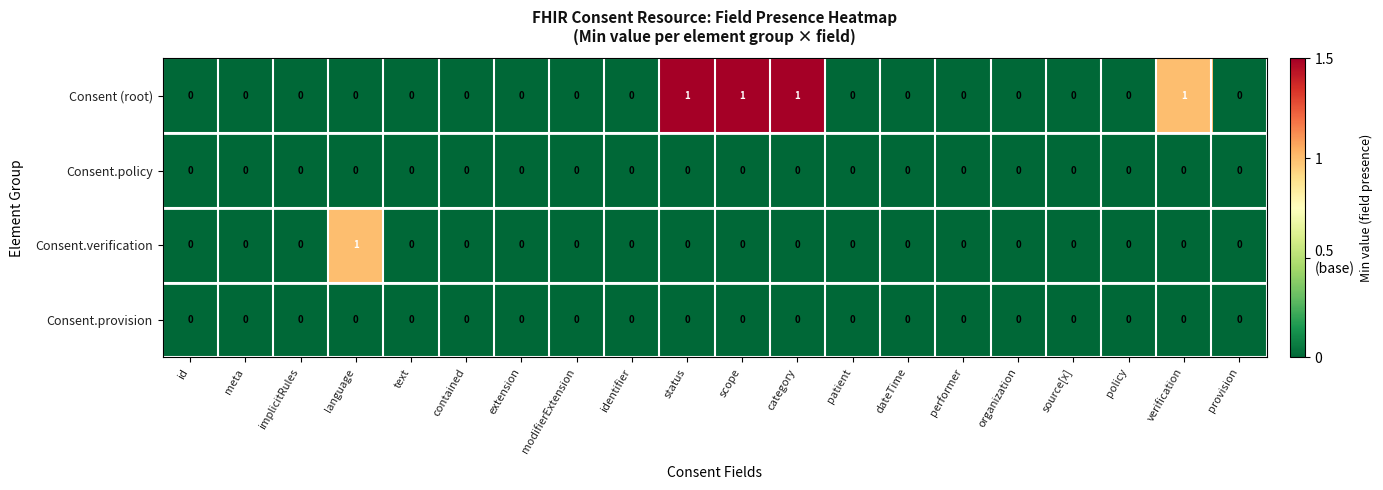

Which series has the largest total across all categories?

Consent (root)